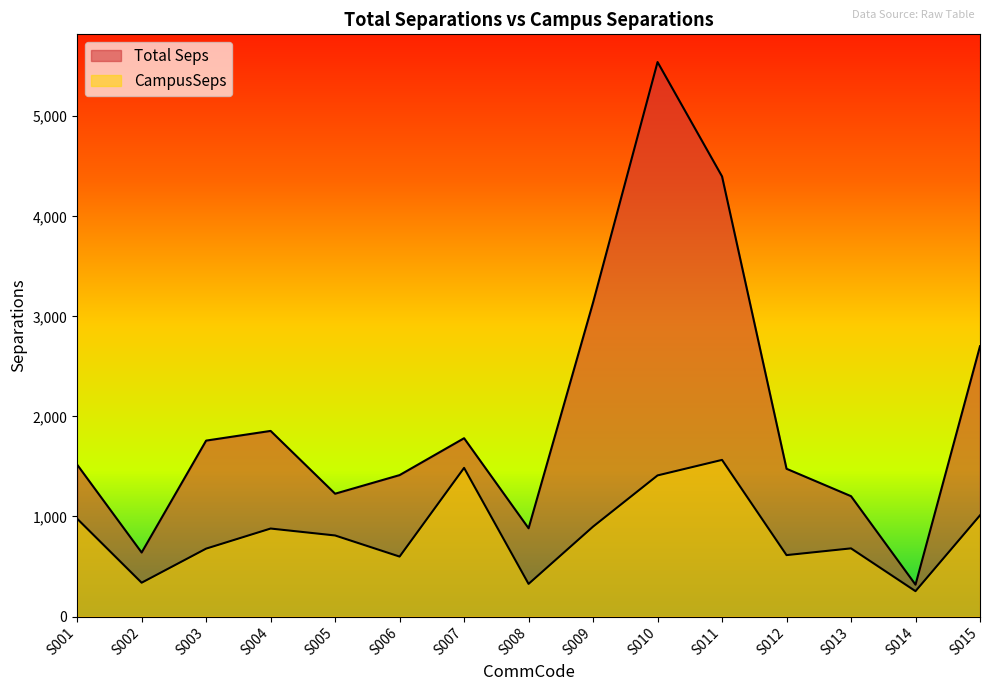

Reading right to left, what are all the values shown in this chart?

Total Seps: 2701.6	318.6	1203.0	1477.0	4398.6	5541.6	3138.2	882.1	1782.3	1413.6	1227.7	1855.3	1758.4	639.9	1517.8
CampusSeps: 1011.6	253.7	681.3	614.0	1565.6	1410.5	898.8	326.3	1485.7	599.3	810.3	879.5	678.8	338.2	977.8